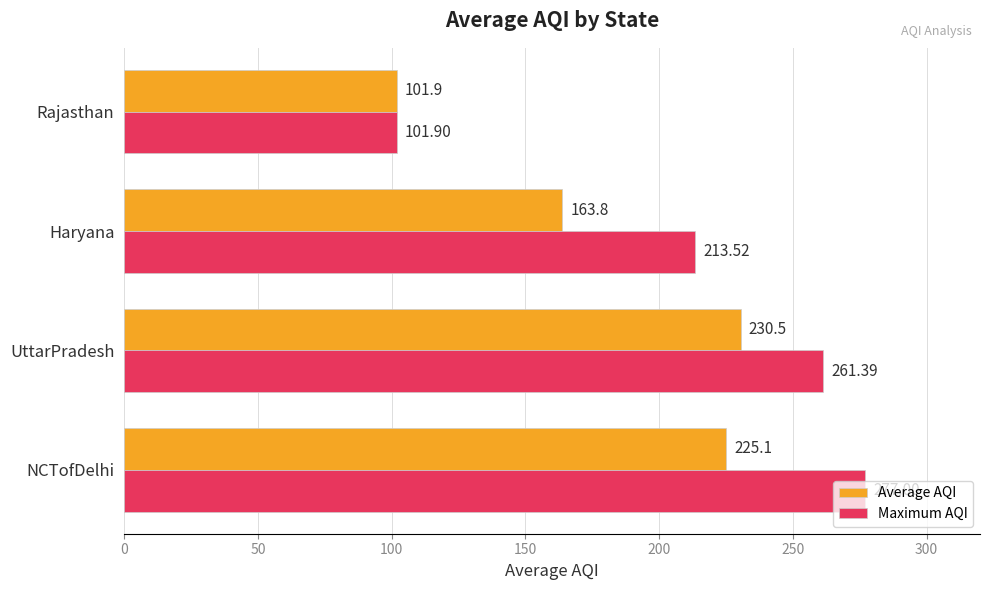

Rank the series by their maximum value, from lowest to highest.

Average AQI, Maximum AQI